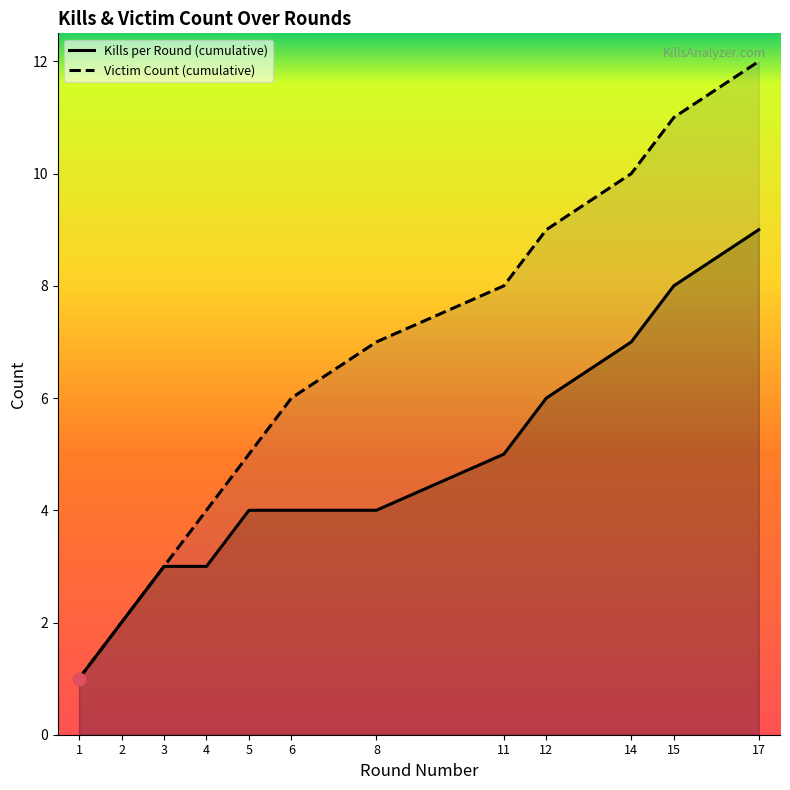

What is the total value across all series at 2?

4